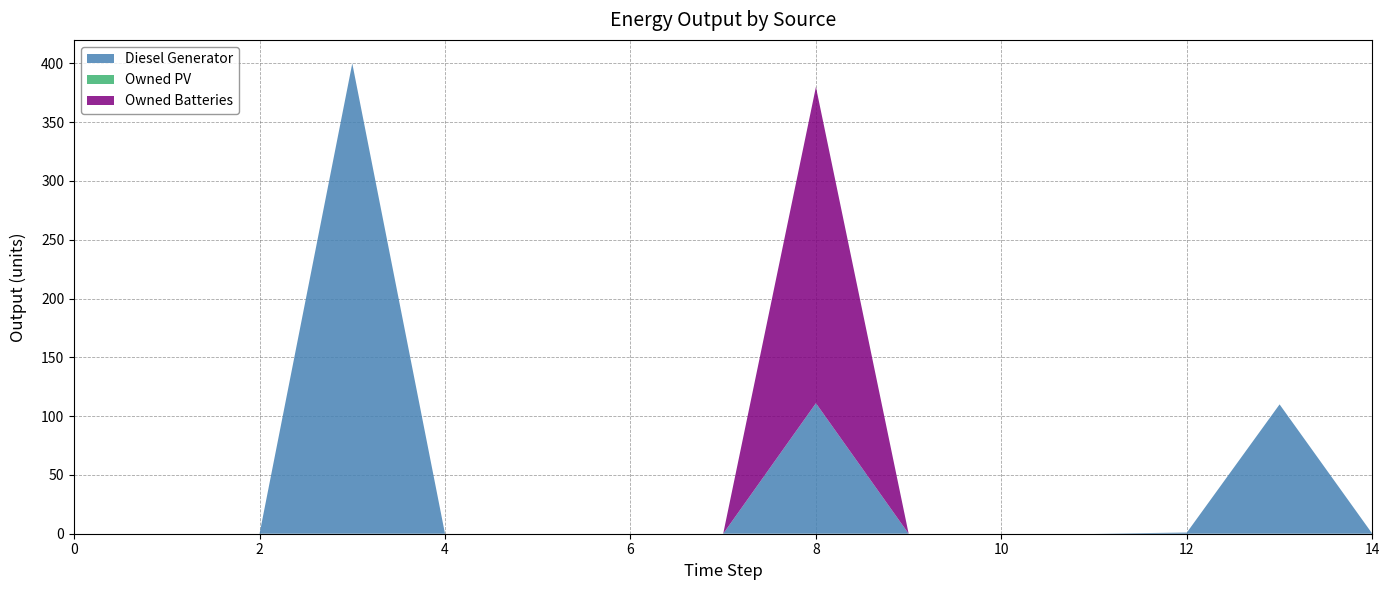

Reading left to right, what are all the values shown in this chart?

Diesel Generator: 0=0	1=0	2=0	3=400	4=0	5=0	6=0	7=0	8=111	9=0	10=0	11=0	12=1	13=110	14=0
Owned PV: 0=0	1=0	2=0	3=0	4=0	5=0	6=0	7=0	8=0	9=0	10=0	11=0	12=0	13=0	14=0
Owned Batteries: 0=0	1=0	2=0	3=0	4=0	5=0	6=0	7=0	8=269	9=0	10=0	11=0	12=0	13=0	14=0